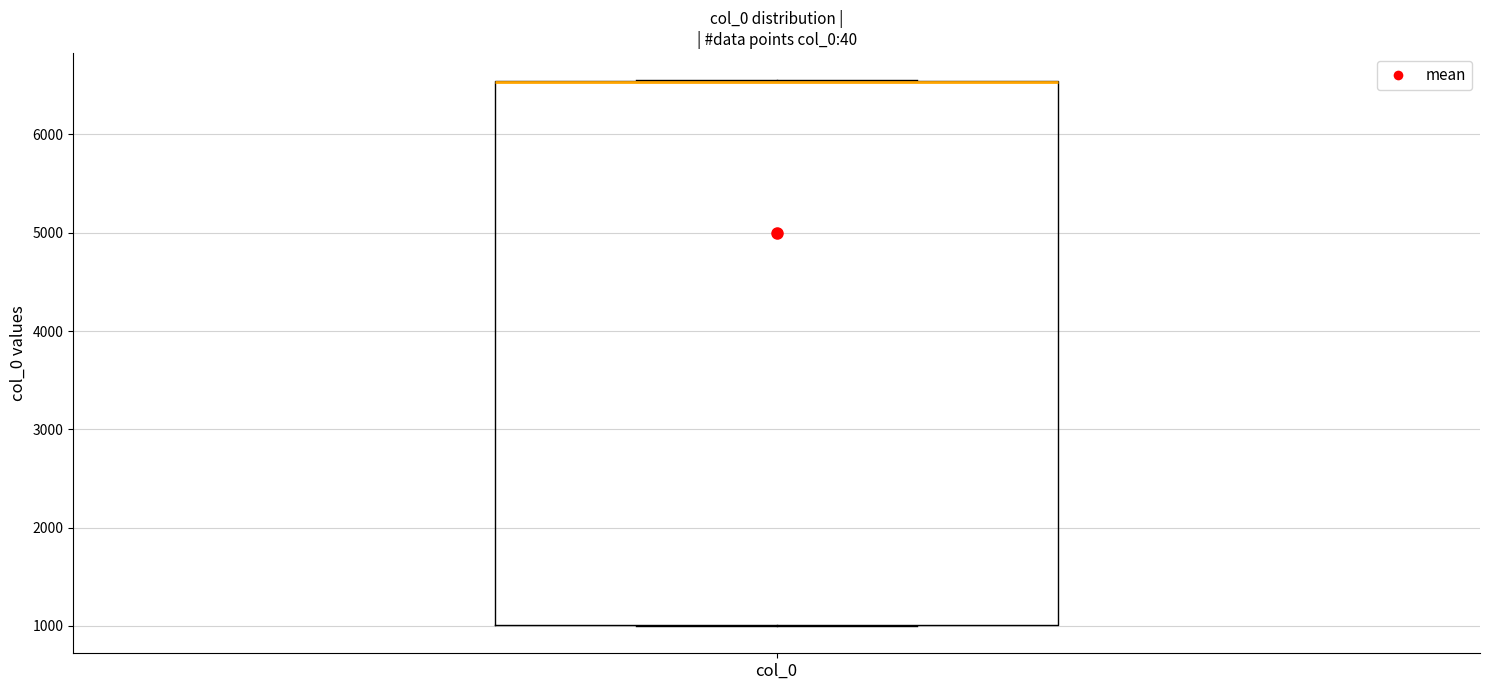

Transcribe this box plot: give where the median line is, the range the box spans, and where the two whiskers end, as read against the y-axis. The values are not printed on the chart, so give them approximately, as read against the axis.

median 6500 (drawn on the box's upper edge), box 1000 to 6500, whiskers 1000 to 6600